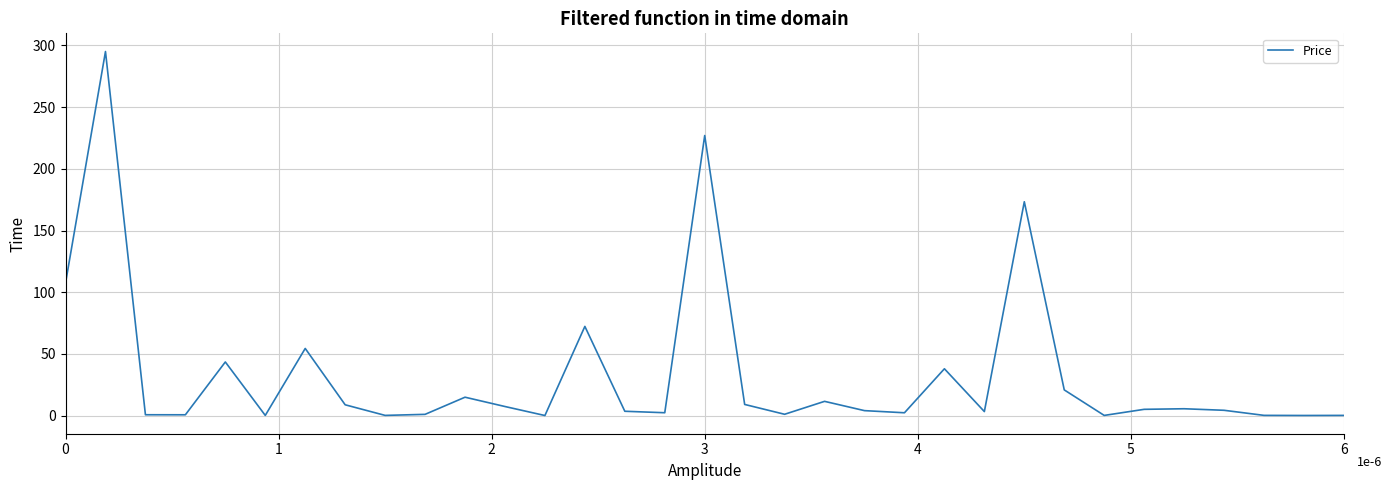

What is the greatest value displayed?

295.1